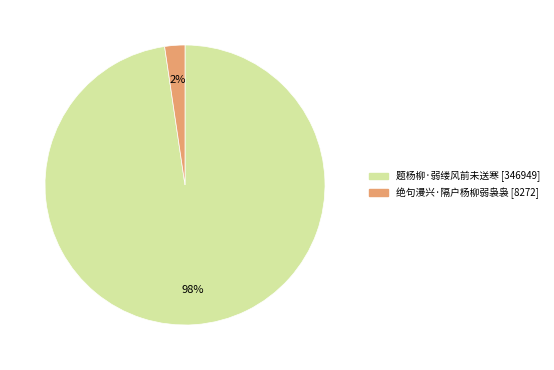

Which category accounts for the majority?

题杨柳·弱缕风前未送寒